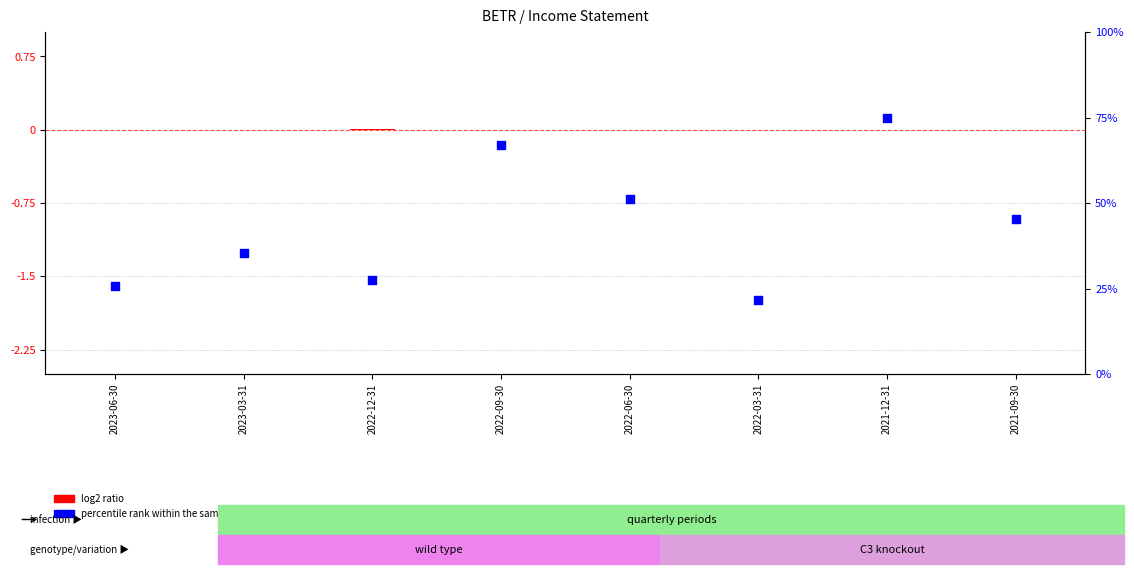

What is the total value across all series at 2021-12-31?

75.0